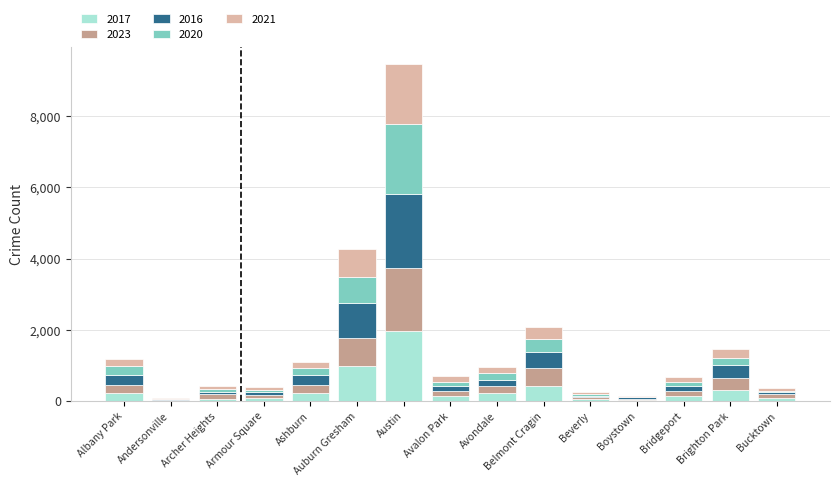

At which label does 2017 first exceed 142?

Albany Park